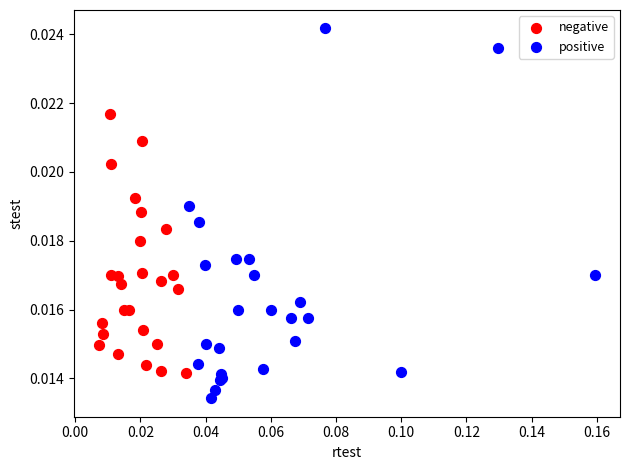

What are all the series names shown in the legend?

negative, positive